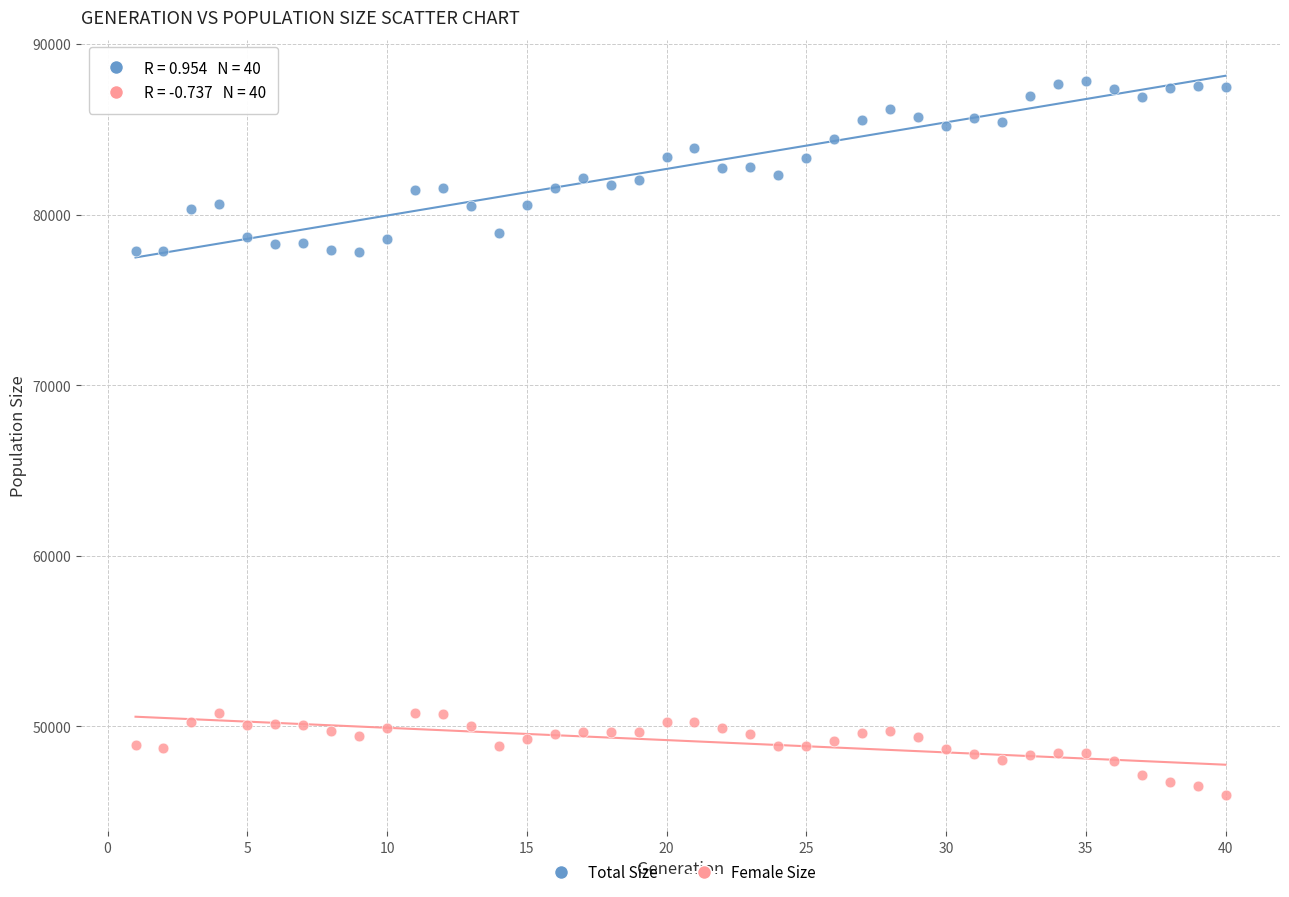

Which series contains the lowest Y value?

Female Size